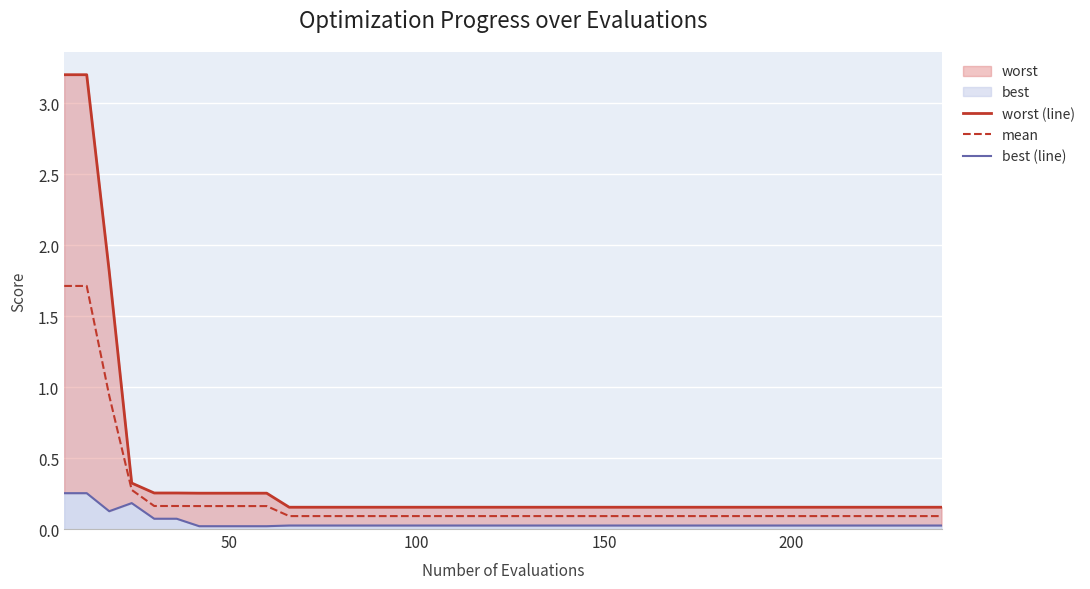

Reading left to right, transcribe all the data shown in this chart.

worst (line): 3.2	3.2	1.8	0.3	0.3	0.3	0.3	0.3	0.3	0.3	0.2	0.2	0.2	0.2	0.2	0.2	0.2	0.2	0.2	0.2	0.2	0.2	0.2	0.2	0.2	0.2	0.2	0.2	0.2	0.2	0.2	0.2	0.2	0.2	0.2	0.2	0.2	0.2	0.2	0.2
mean: 1.7	1.7	0.9	0.3	0.2	0.2	0.2	0.2	0.2	0.2	0.1	0.1	0.1	0.1	0.1	0.1	0.1	0.1	0.1	0.1	0.1	0.1	0.1	0.1	0.1	0.1	0.1	0.1	0.1	0.1	0.1	0.1	0.1	0.1	0.1	0.1	0.1	0.1	0.1	0.1
best (line): 0.3	0.3	0.1	0.2	0.1	0.1	0.0	0.0	0.0	0.0	0.0	0.0	0.0	0.0	0.0	0.0	0.0	0.0	0.0	0.0	0.0	0.0	0.0	0.0	0.0	0.0	0.0	0.0	0.0	0.0	0.0	0.0	0.0	0.0	0.0	0.0	0.0	0.0	0.0	0.0